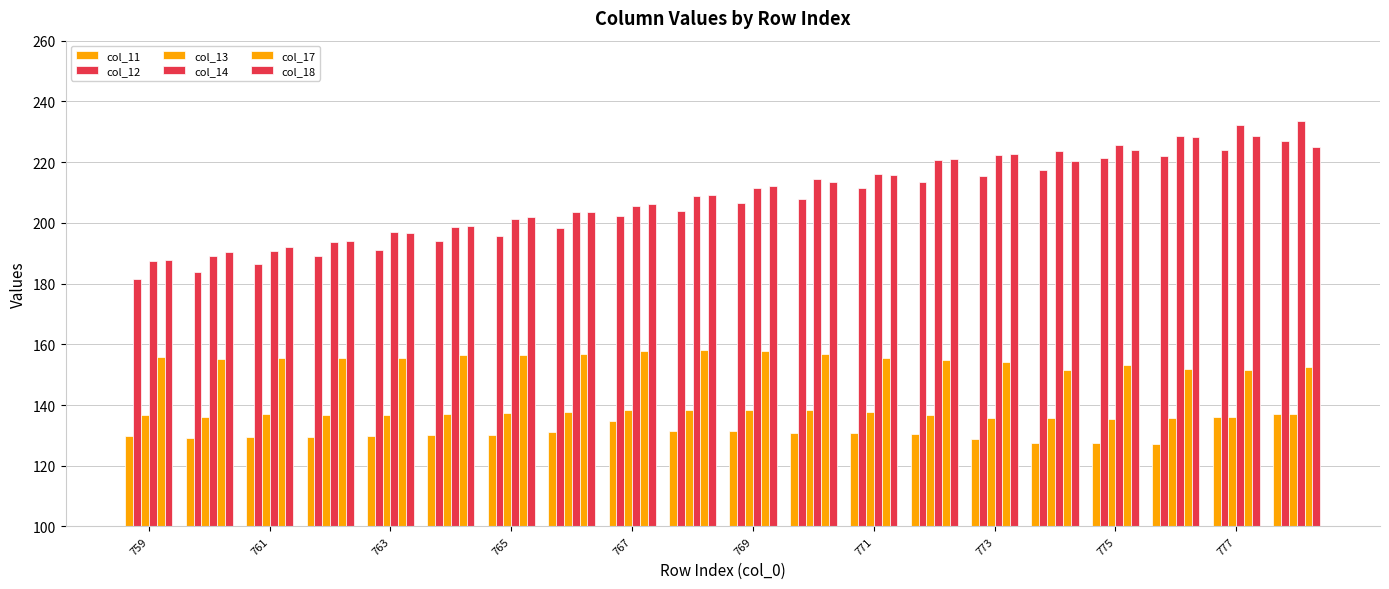

Rank the series by their maximum value, from highest to lowest.

col_14, col_18, col_12, col_17, col_13, col_11